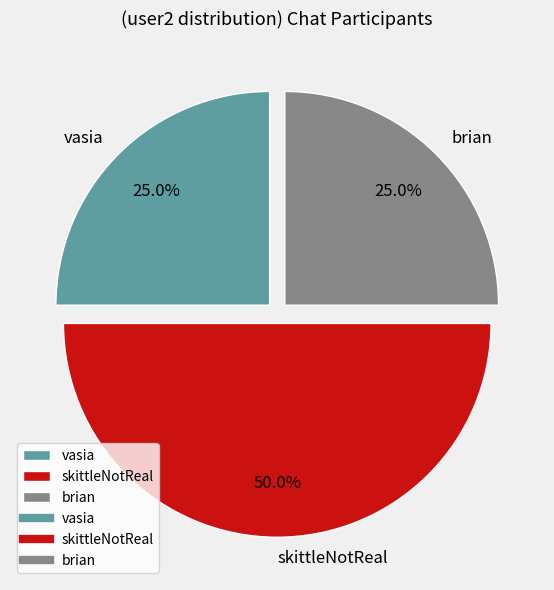

Does brian represent more than half of the total?

No